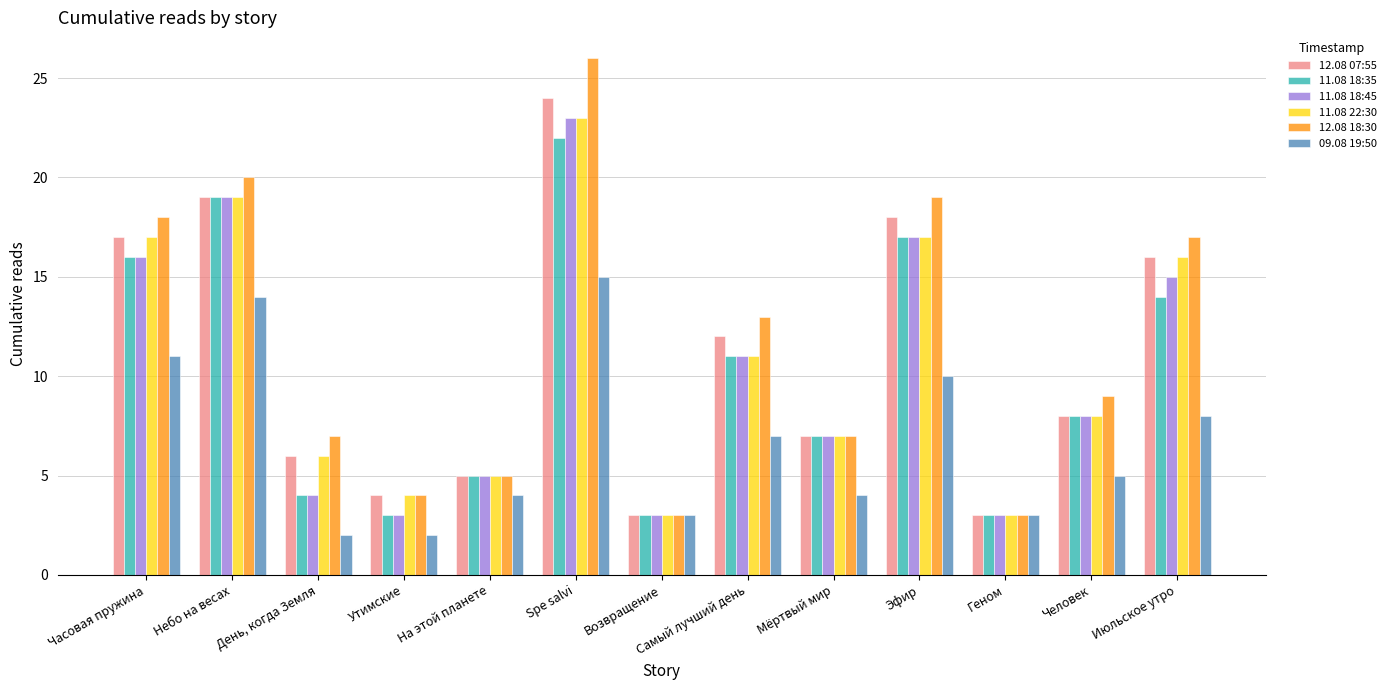

What is the difference between the maximum and minimum values in the 12.08 18:30 series?

23